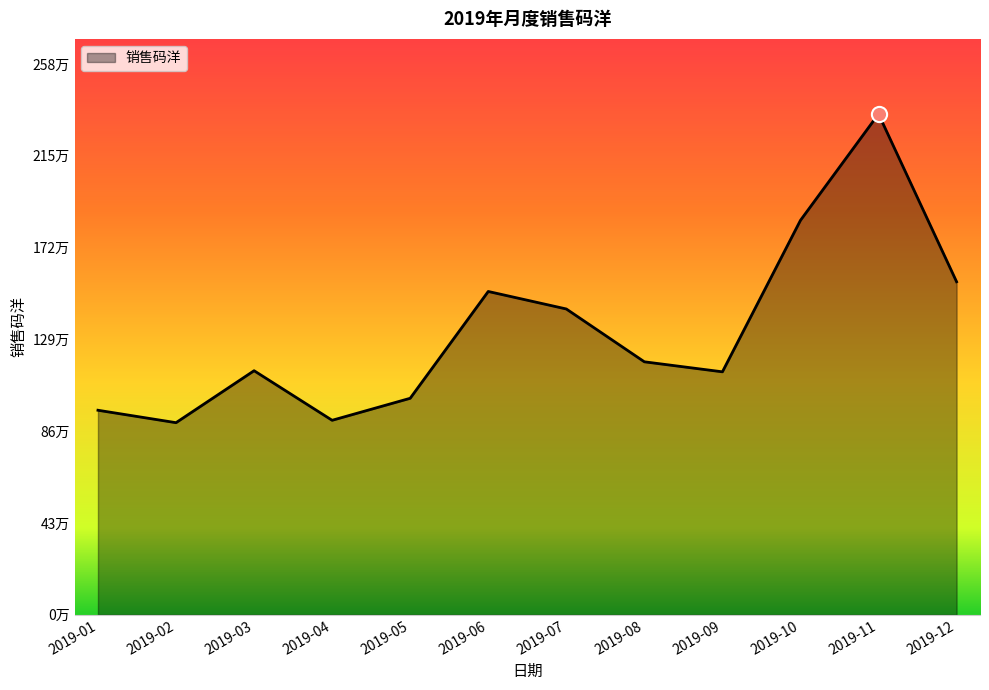

What is the change in value from 2019-10 to 2019-12?

-287893.8